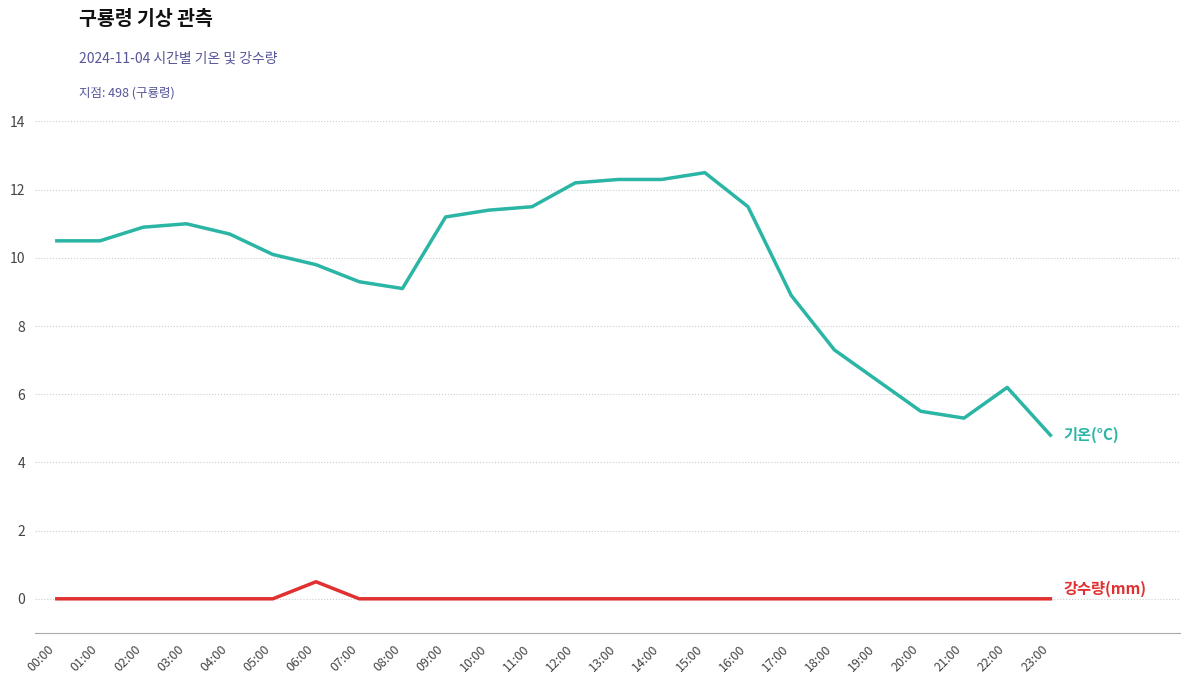

What position from the left is 10:00?

11